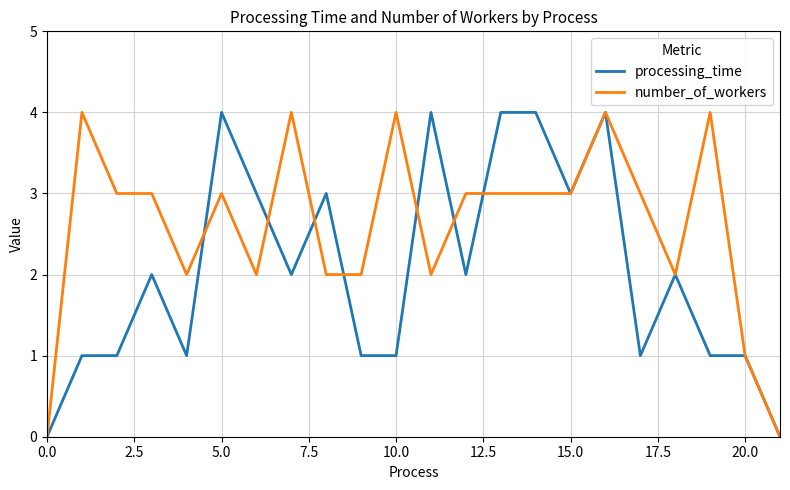

What is the sum of all number_of_workers values?

57